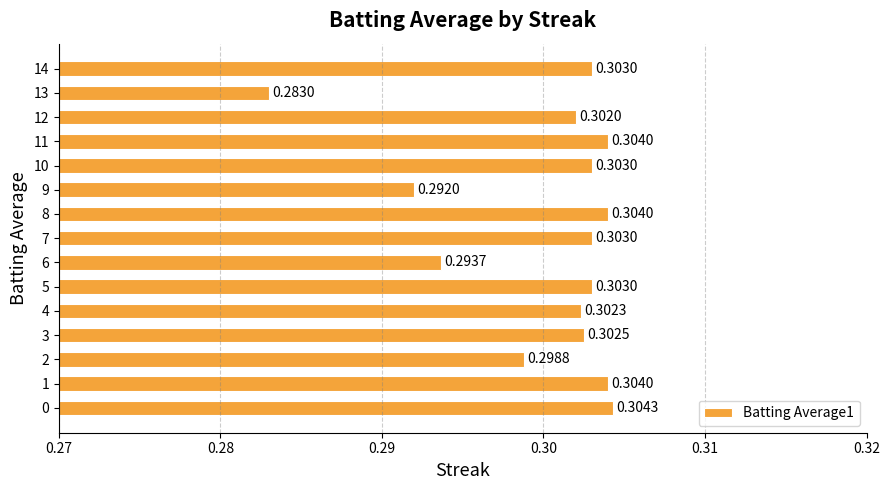

Which has a higher value, 10 or 4?

10